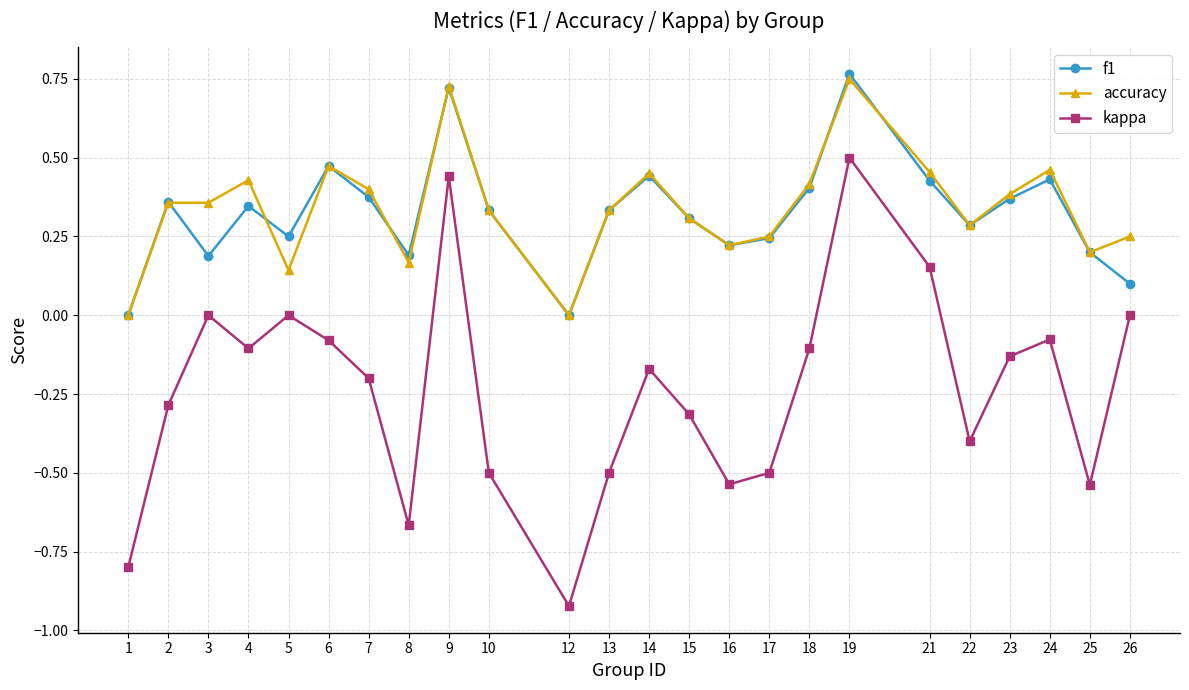

True or false: accuracy and kappa intersect in this chart.

False